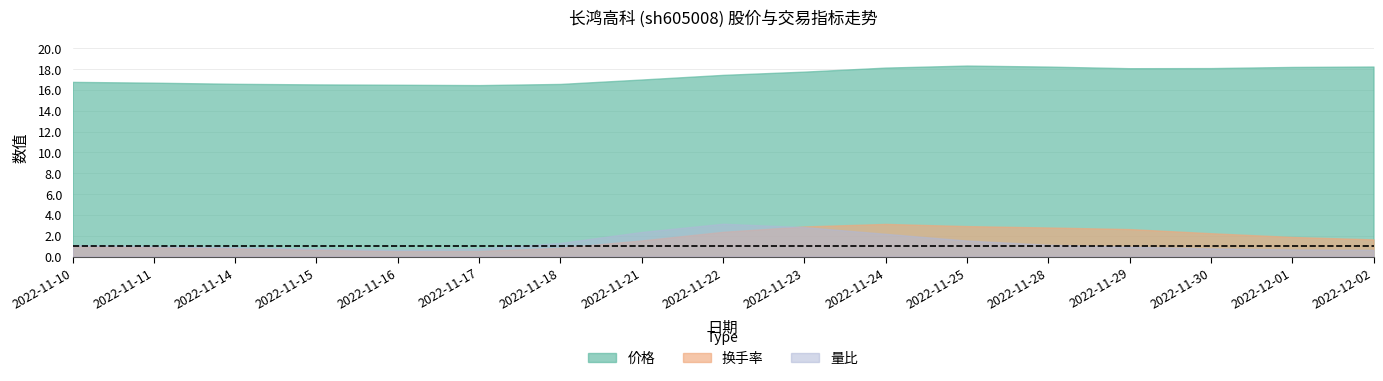

What position from the left is 2022-11-29?

14